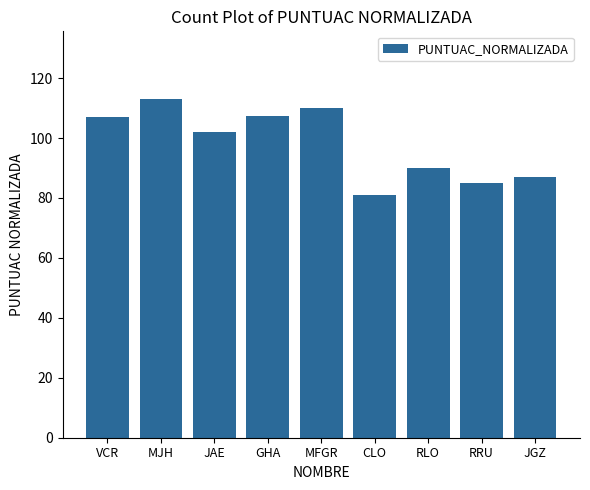

At which label does the data first exceed 102?

VCR